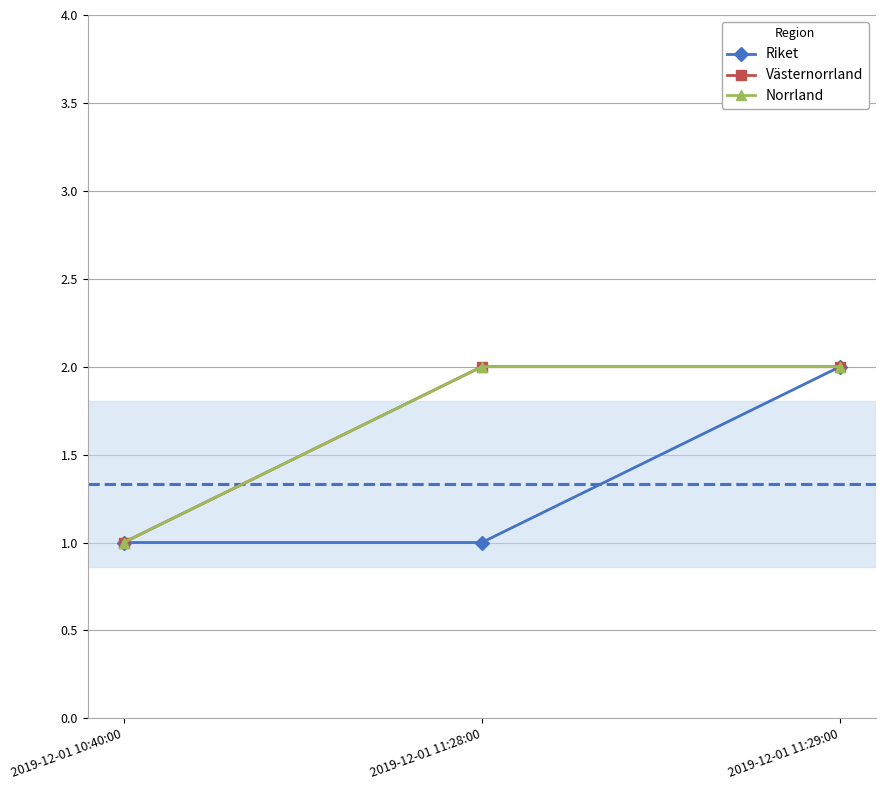

How many lines are shown in the chart?

3